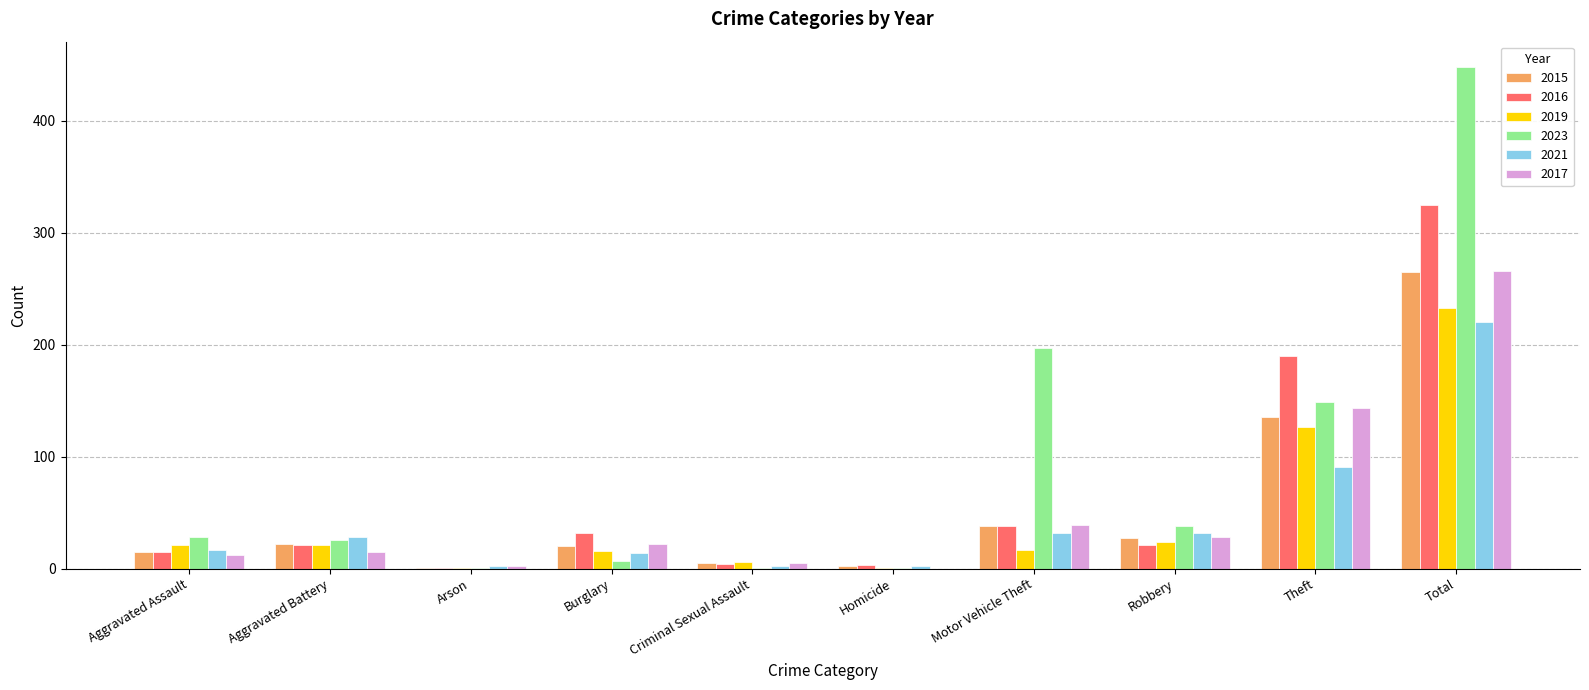

How many data points does each series have?

10